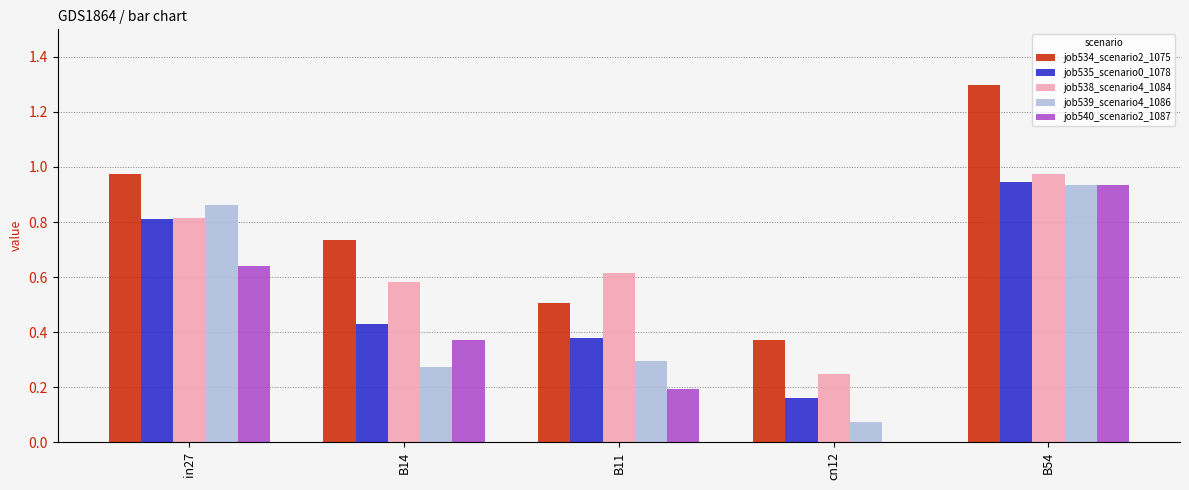

At which label is job540_scenario2_1087 closest to 0?

cn12